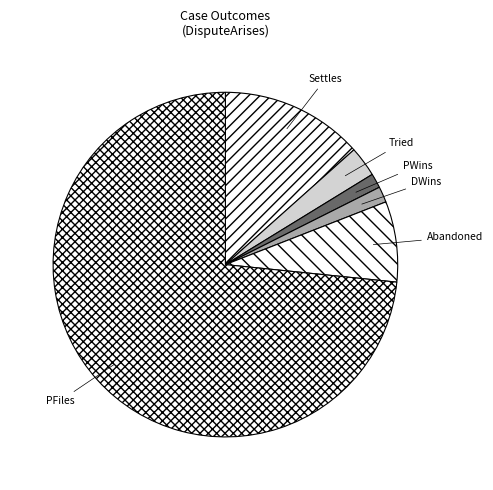

What is the largest slice in the pie chart?

PFiles